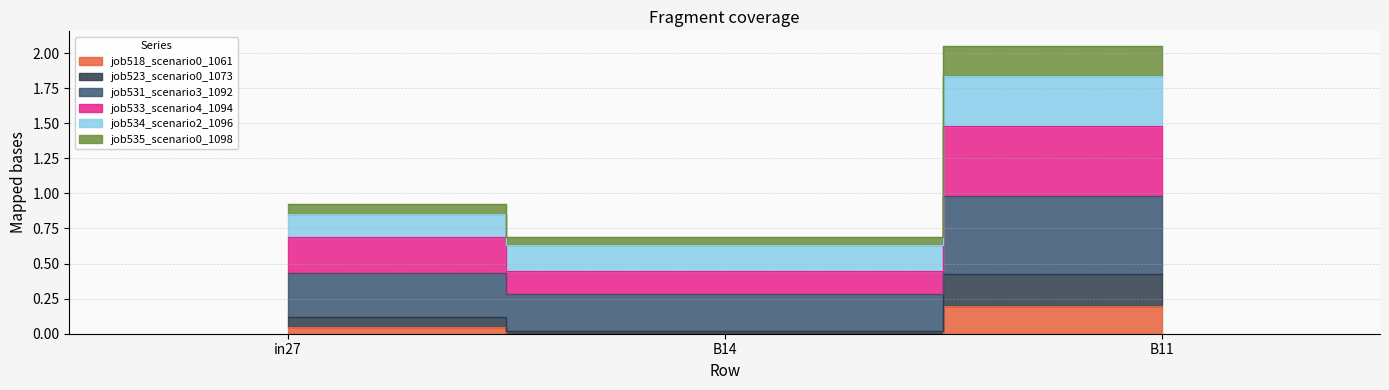

True or false: job518_scenario0_1061 has a value of 0.0 at in27.

True